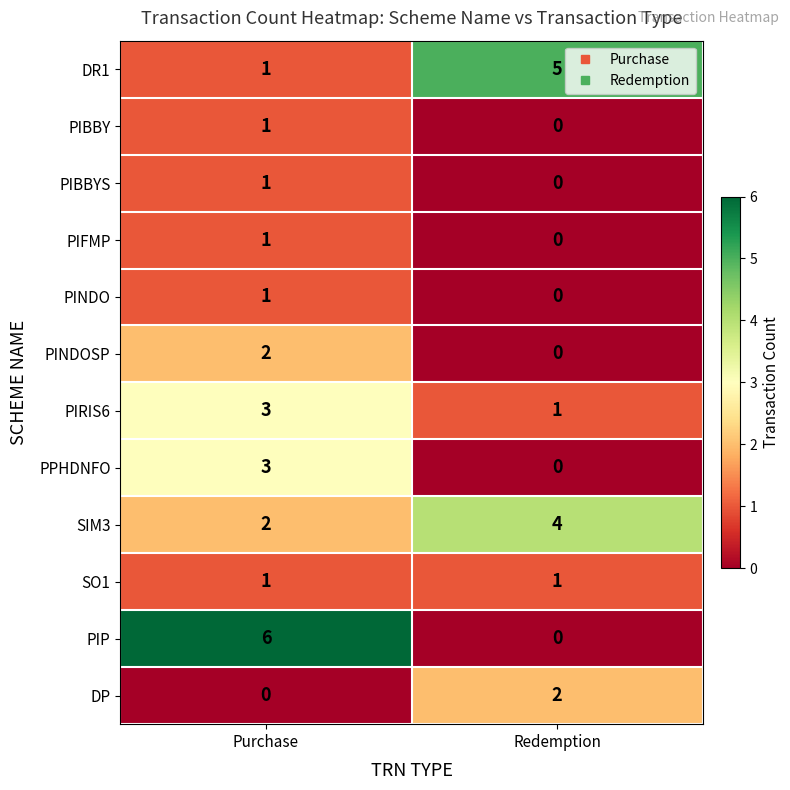

What is the difference between the highest and lowest values at Redemption?

5